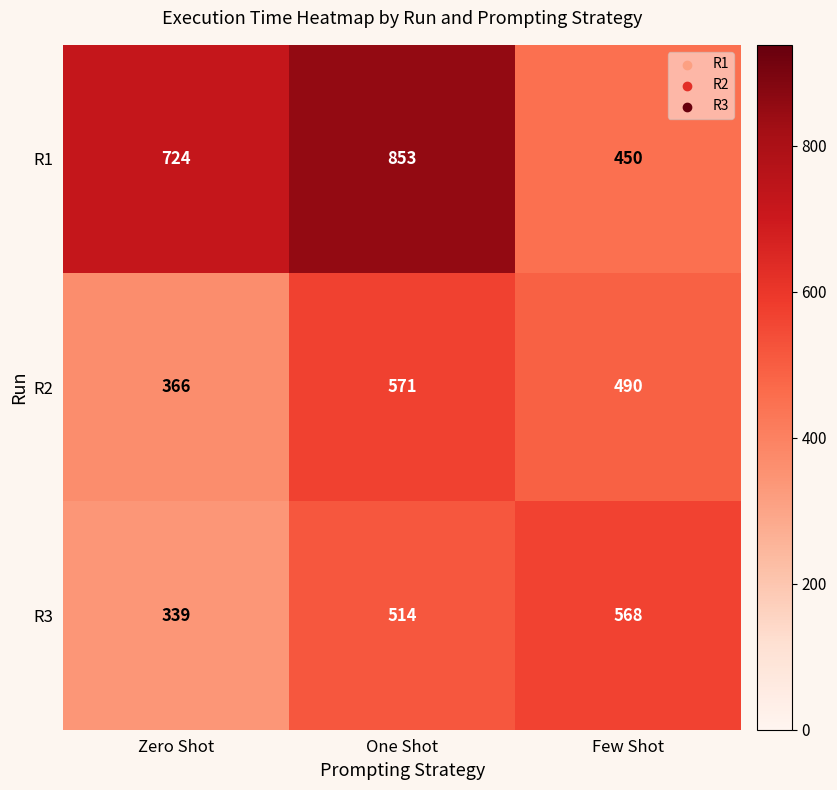

At how many categories does at least one series exceed 773?

1